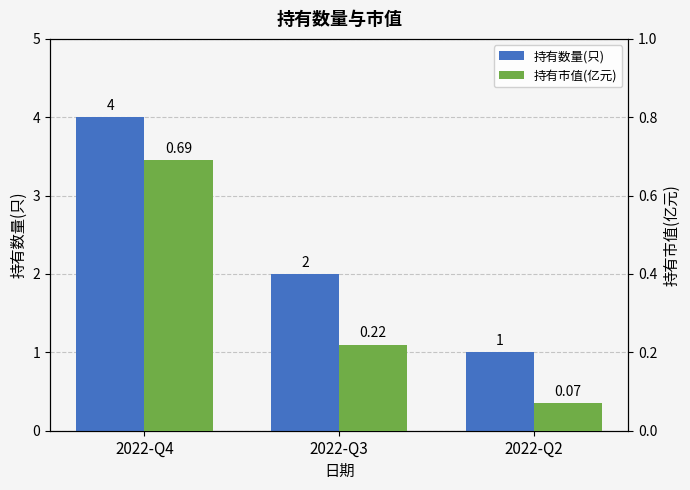

Is it true that 持有市值(亿元) equals 0.1 at 2022-Q2?

True